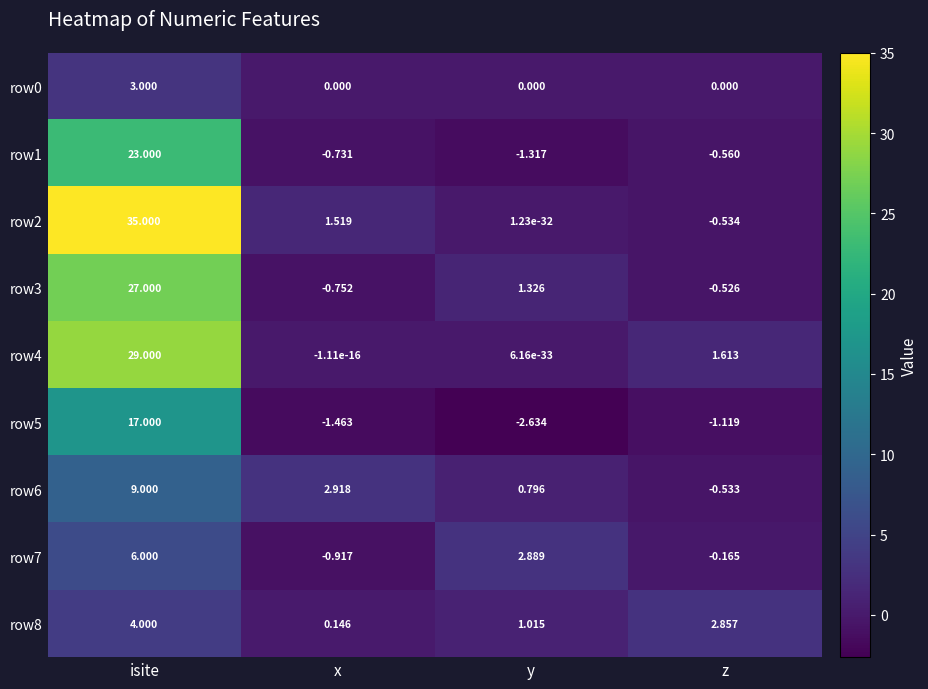

At which label does row7 first exceed 2?

isite